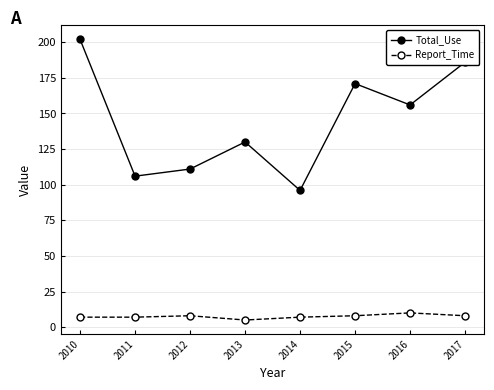

Rank the categories by Total_Use value from highest to lowest.

2010, 2017, 2015, 2016, 2013, 2012, 2011, 2014